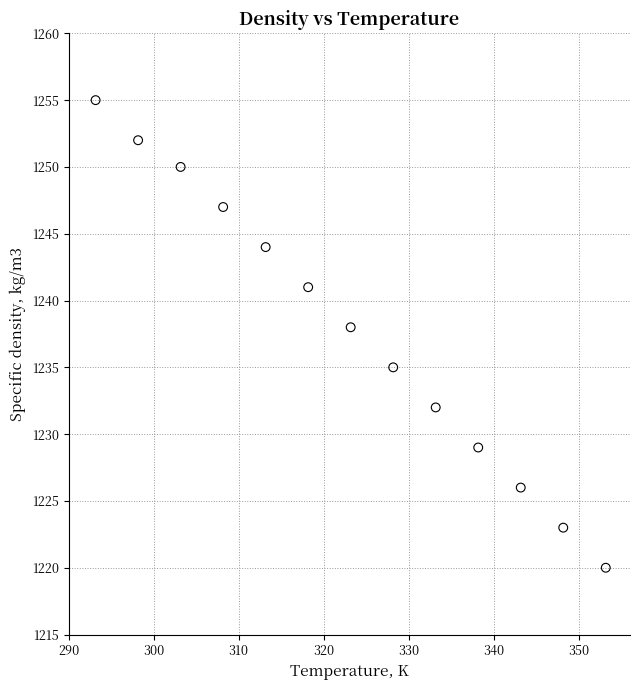

What Y value in the scatter plot is closest to 1237?

1238